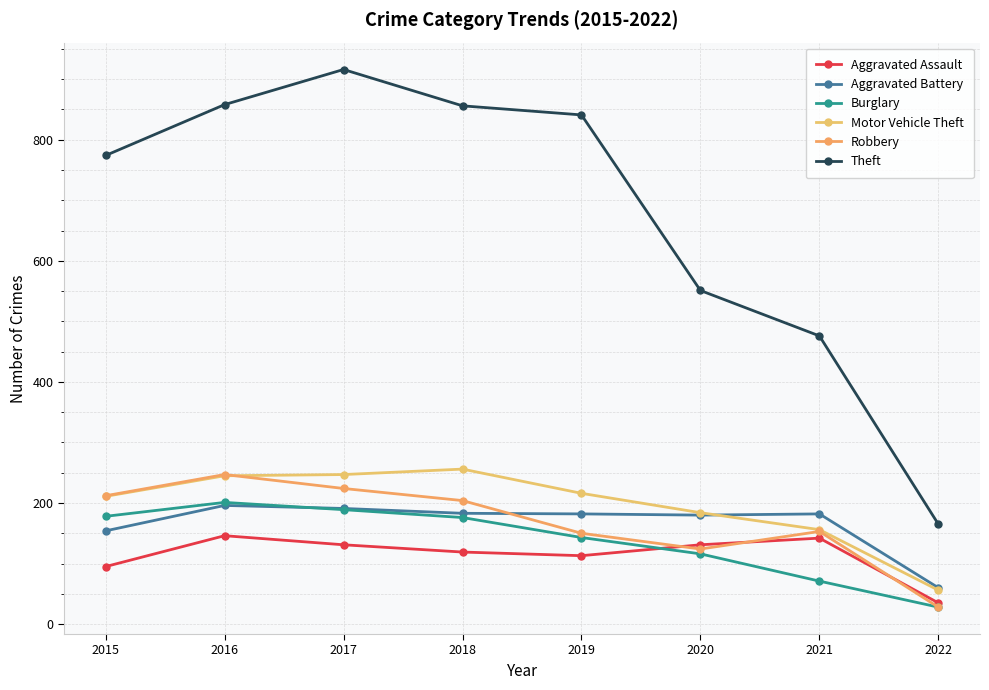

How many data points does each series have?

8